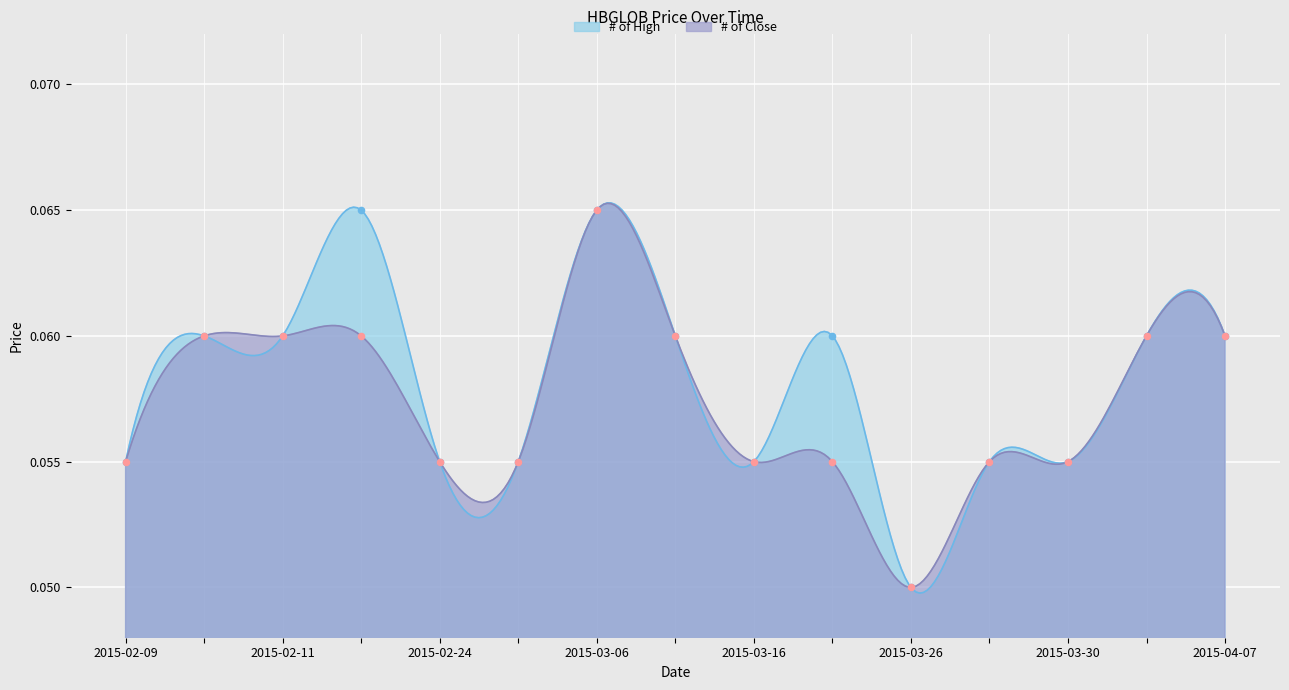

What is the total value across all series at 2015-03-06?

0.1